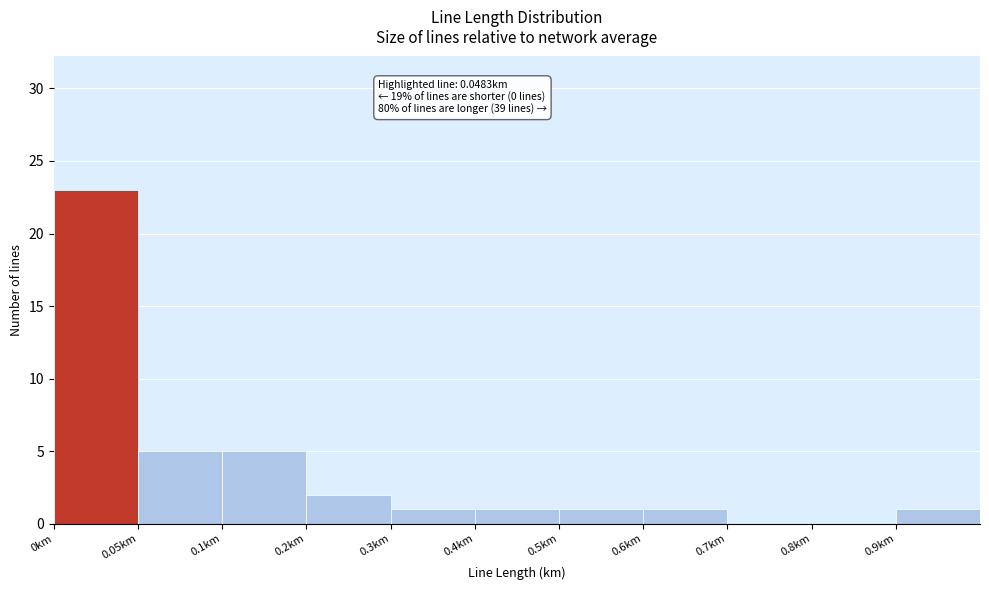

Reading left to right, transcribe all the data shown in this chart.

0km=23	0.05km=5	0.1km=5	0.2km=2	0.3km=1	0.4km=1	0.5km=1	0.6km=1	0.7km=0	0.8km=0	0.9km=1